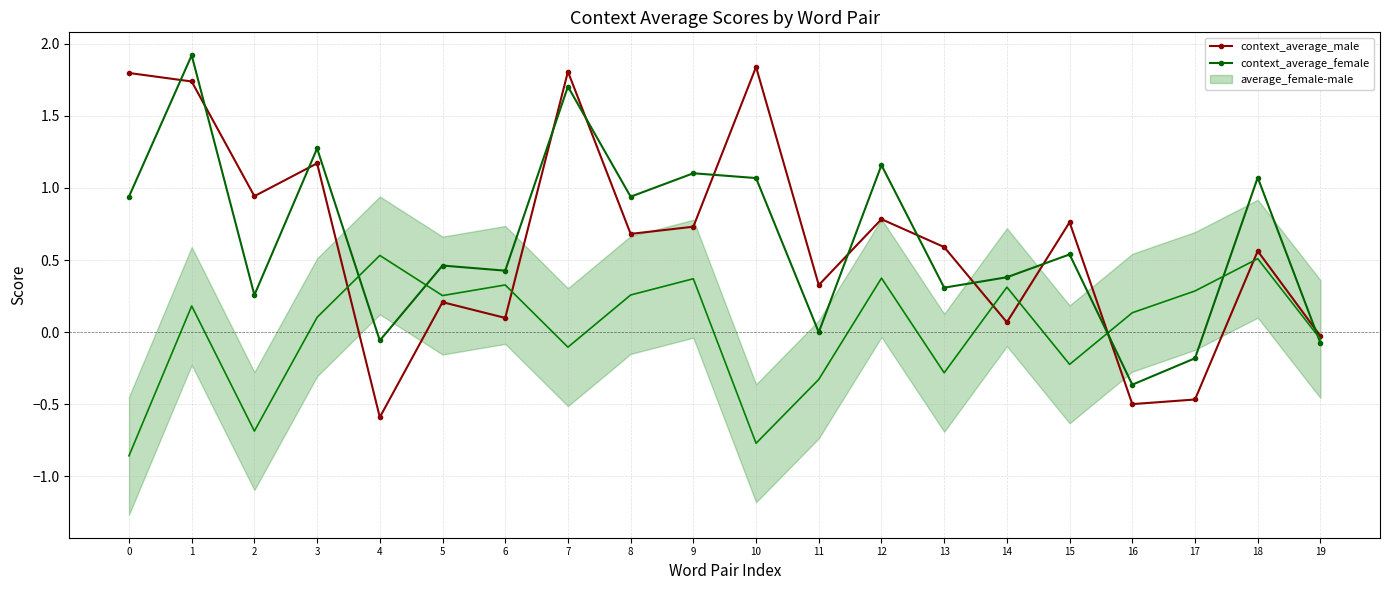

How many times do context_average_female and context_average_male cross each other?

12